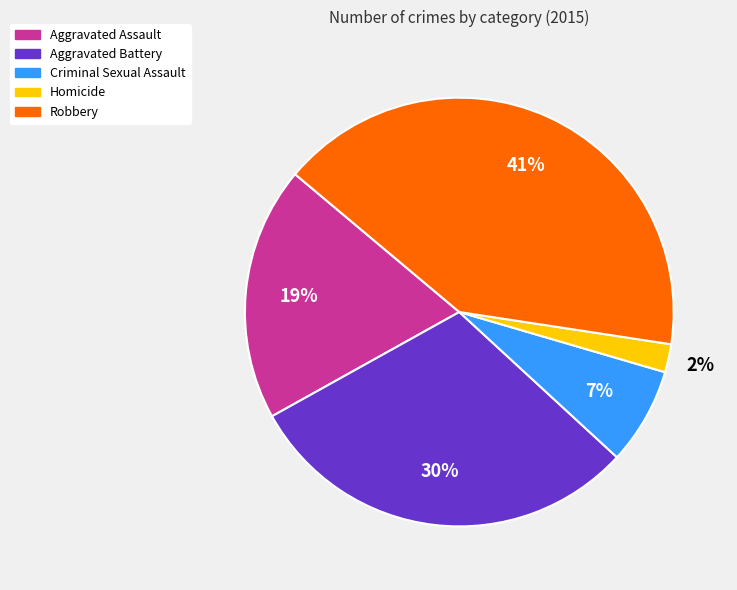

Rank the categories by value from lowest to highest.

Homicide, Criminal Sexual Assault, Aggravated Assault, Aggravated Battery, Robbery